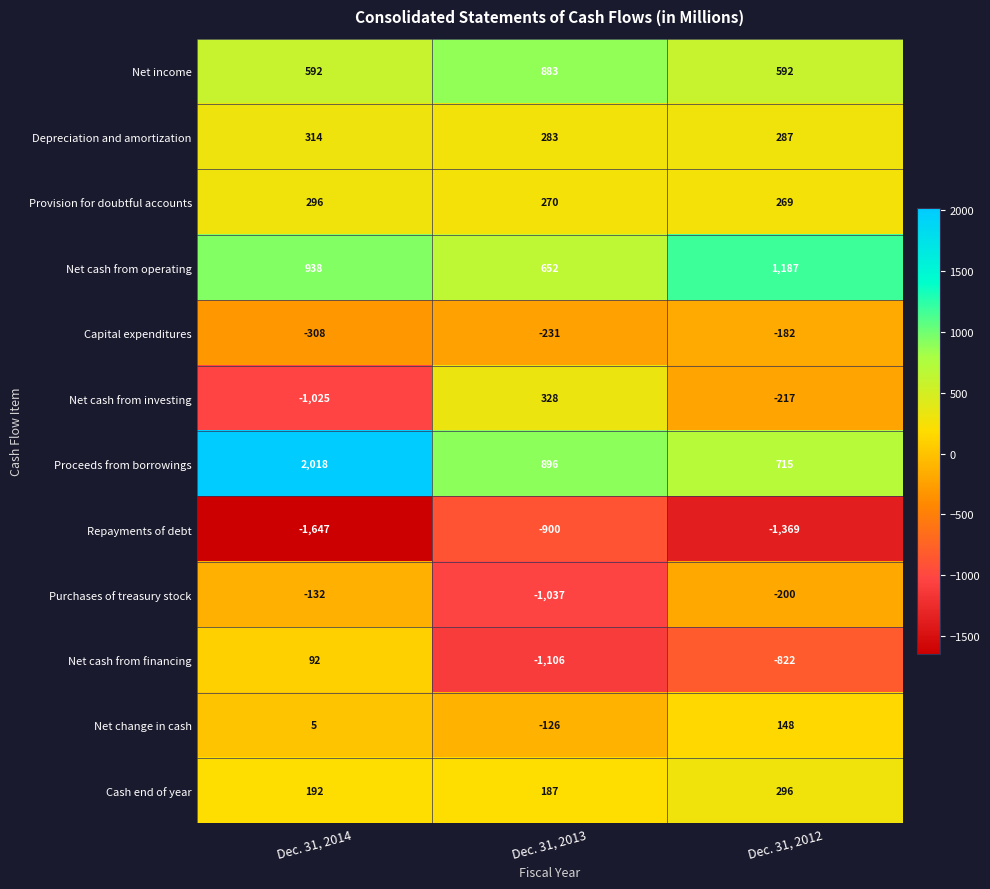

What is the difference between the highest and lowest values at Dec. 31, 2012?

2556